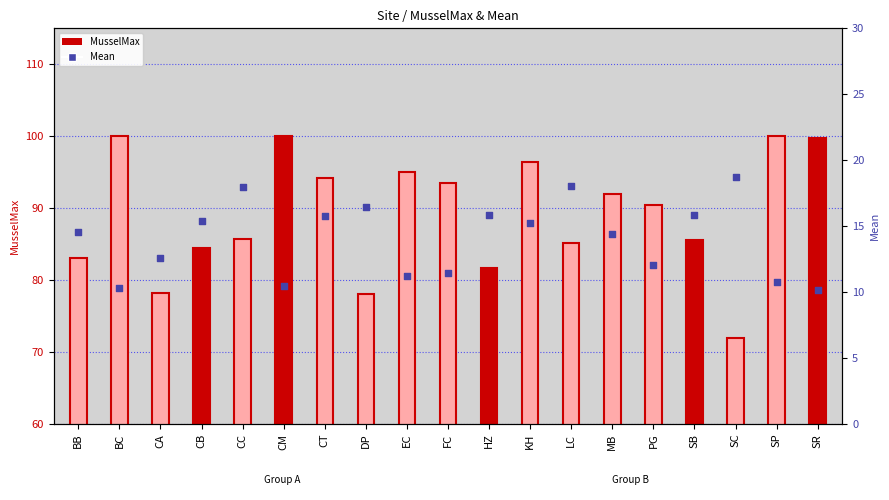

At how many categories does at least one series exceed 60?

19